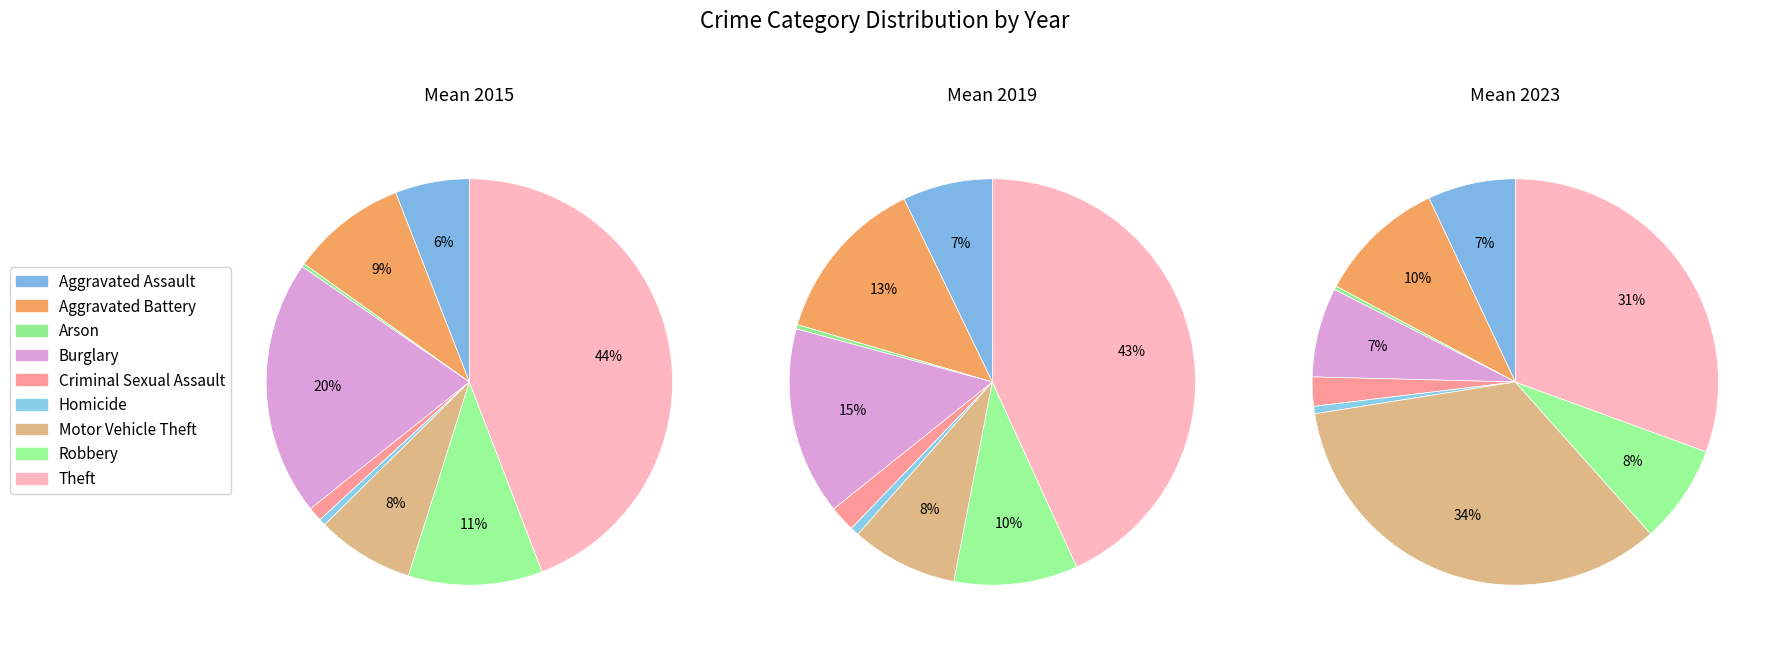

To the nearest percent, what is the combined percentage of Theft and Aggravated Battery?

56%